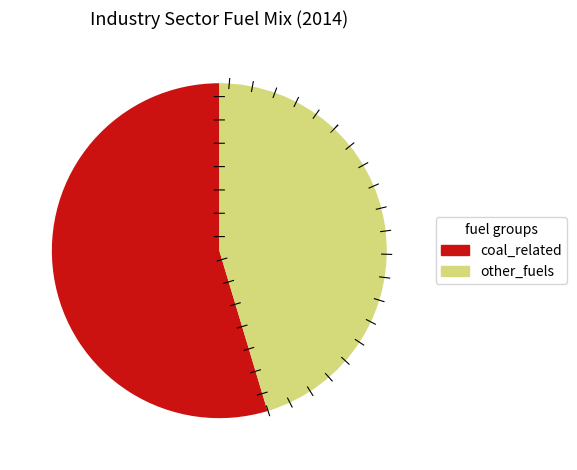

Between other_fuels and coal_related, which is larger?

coal_related